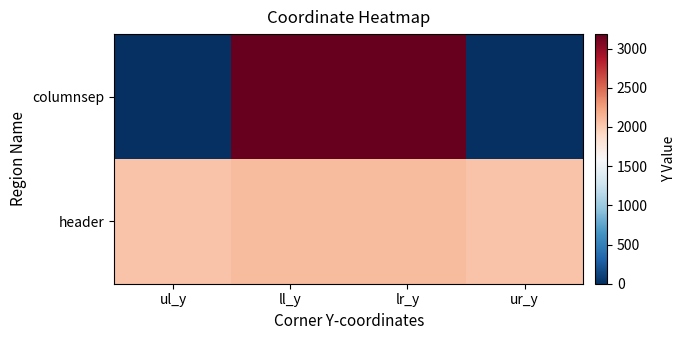

Reading right to left, what are all the values shown in this chart?

columnsep: ur_y=0	lr_y=3185	ll_y=3185	ul_y=0
header: ur_y=2051	lr_y=2096	ll_y=2096	ul_y=2051